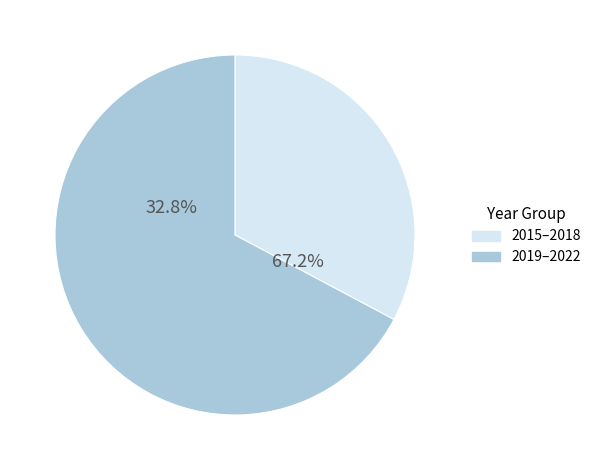

Does 2022 represent more than half of the total?

No